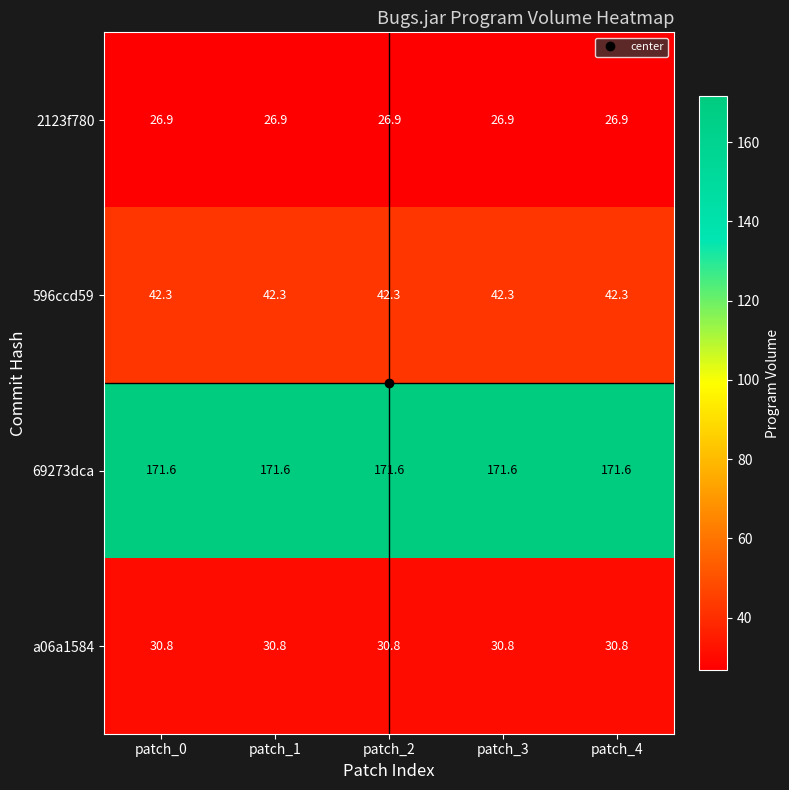

True or false: 69273dca has a value of 171.6 at patch_4.

True